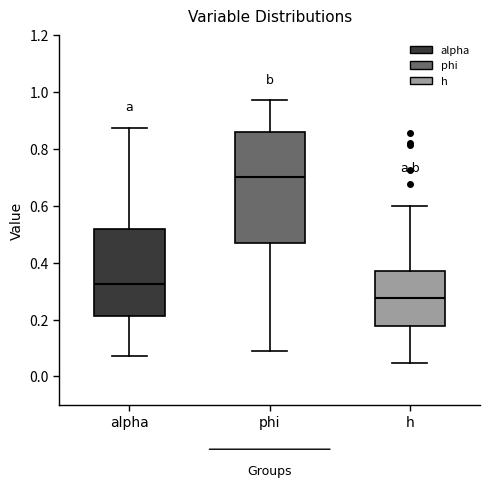

Which box has the highest median line?

phi